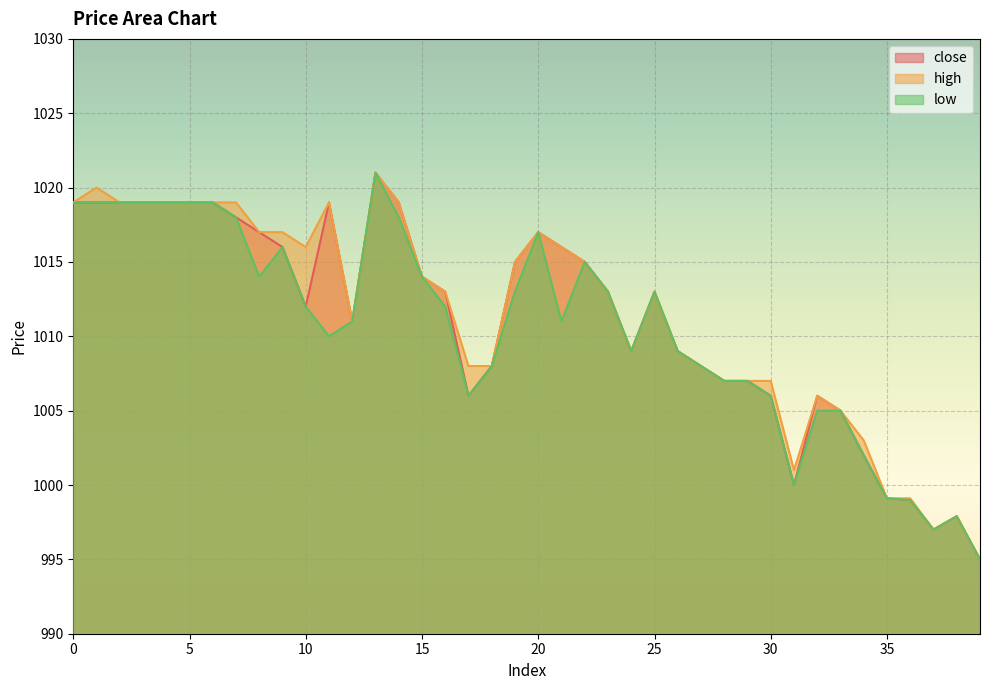

True or false: close and high intersect in this chart.

False